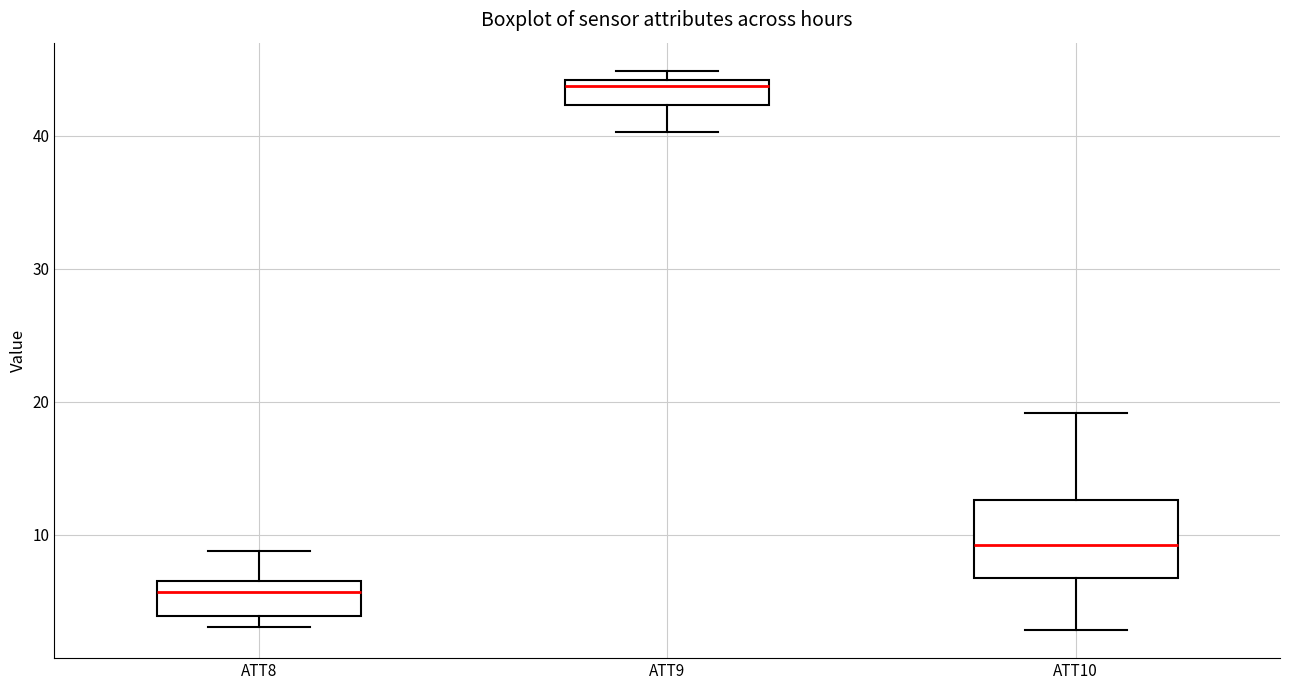

Reading left to right, read every box against the y-axis: the position of its median line, the range the box covers, and the ends of its whiskers. The values are not printed on the chart, so give them approximately, as read against the axis.

ATT8: median 6, box 4 to 7, whiskers 3 to 9
ATT9: median 44 (just below the box's upper edge), box 42 to 44, whiskers 40 to 45
ATT10: median 9, box 7 to 13, whiskers 3 to 19